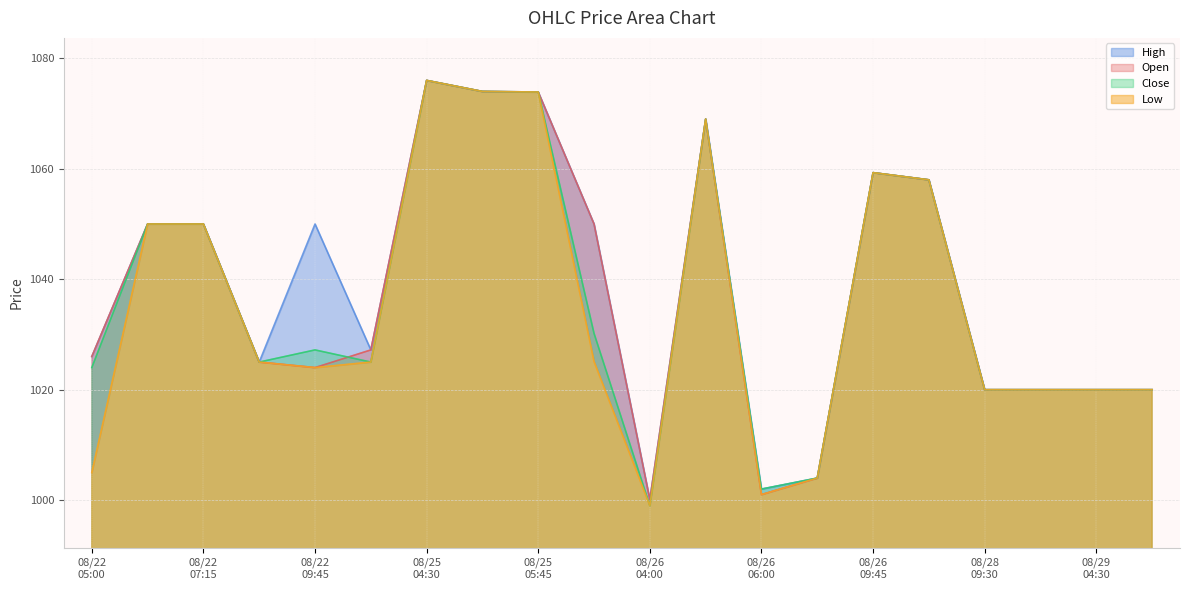

What is the label of the 20th point from the left?

2025-08-29 04:45